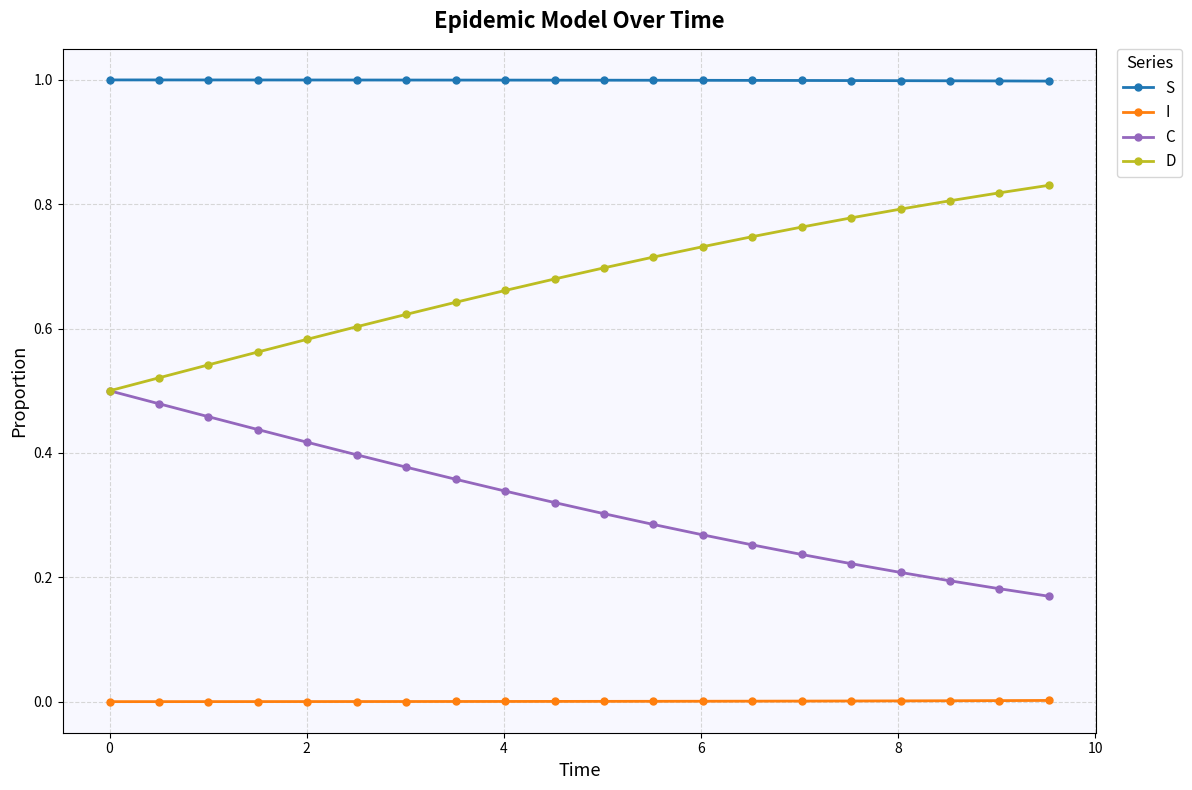

True or false: D and I intersect in this chart.

False